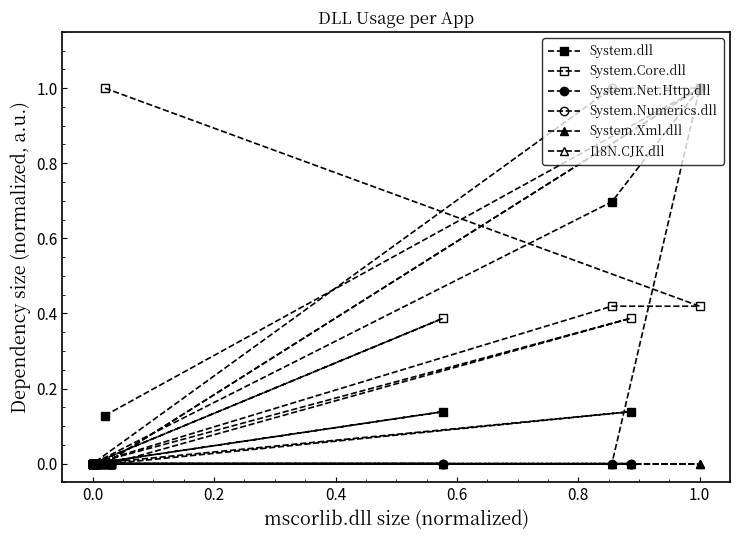

True or false: System.Net.Http.dll has more than 2 points higher than both neighbors.

False